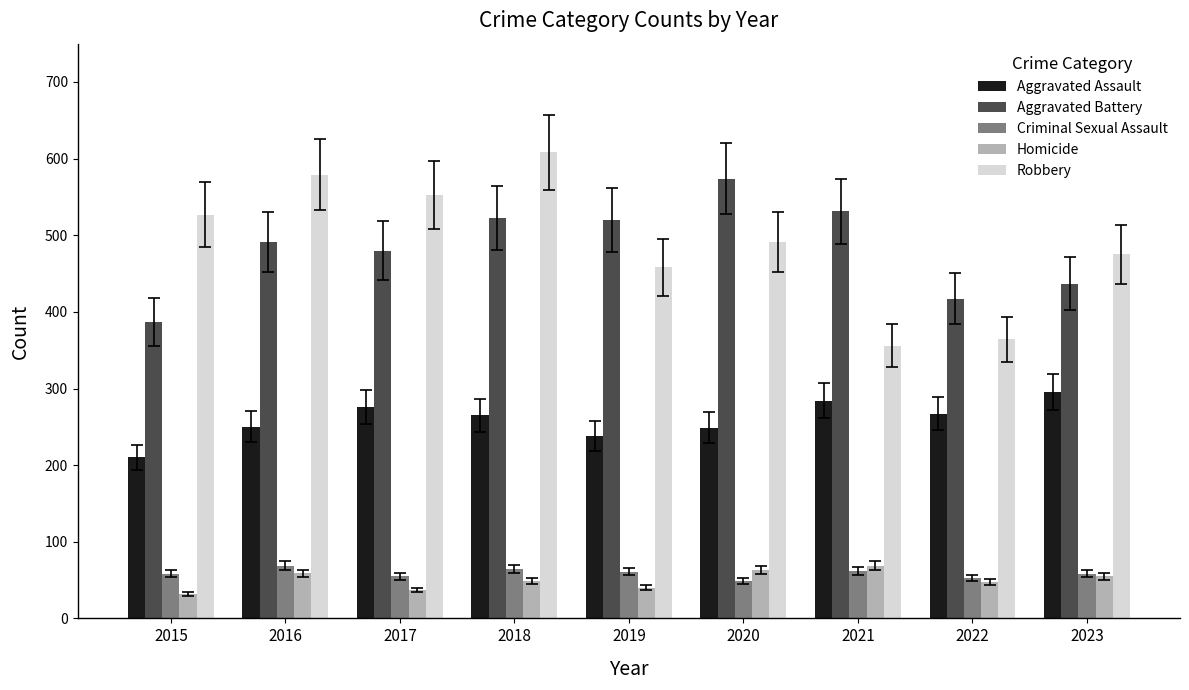

What is the average value of the Robbery series?

490